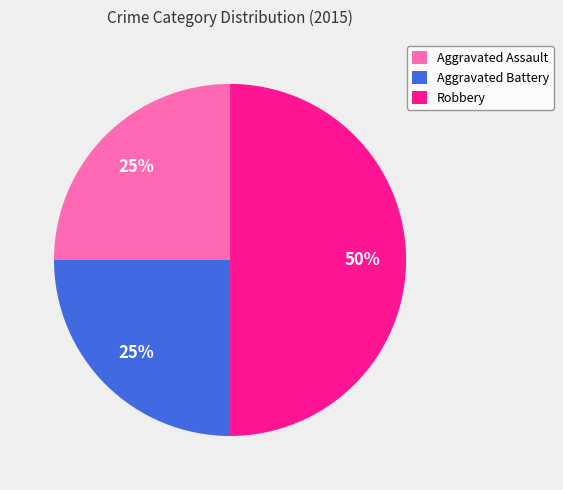

To the nearest percent, what is the difference between the largest and smallest slice percentages?

25%